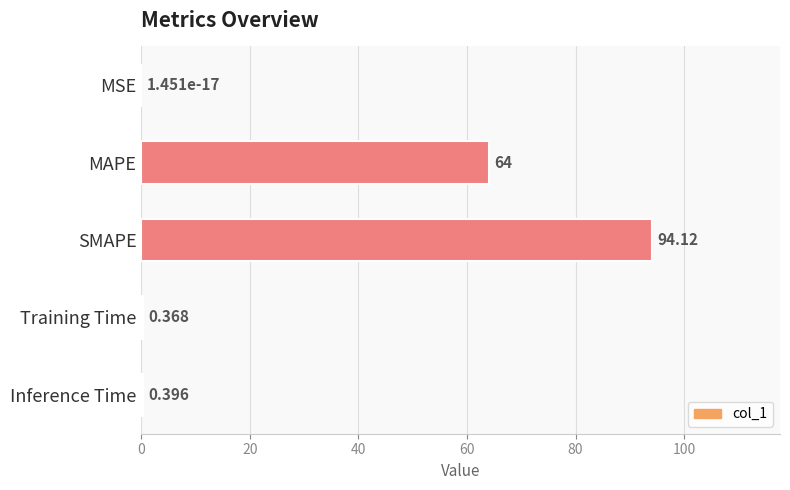

At which category does the chart reach its peak across all series?

SMAPE